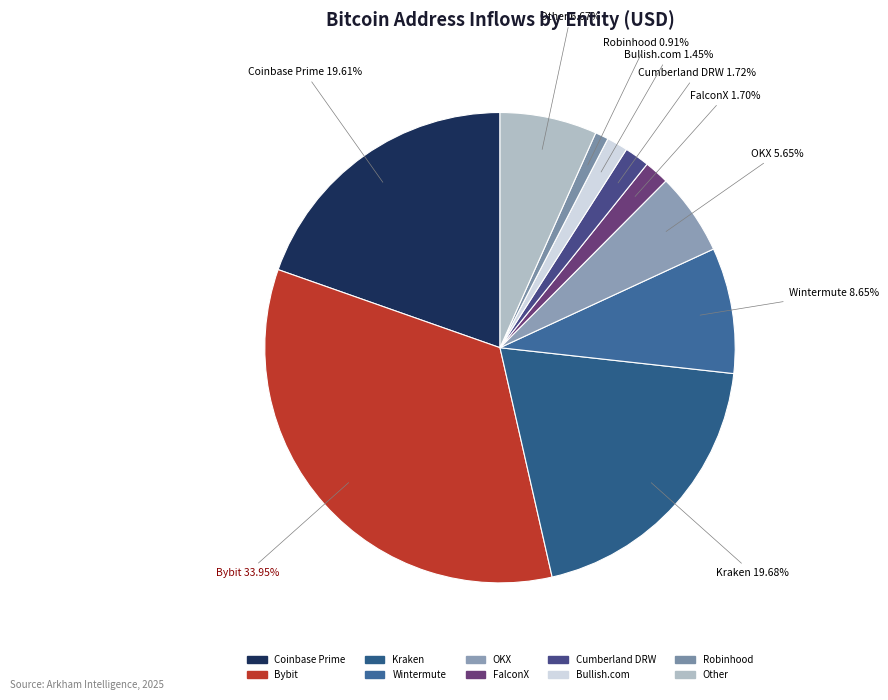

Approximately how many times larger is the value at OKX compared to Bybit?

0.2